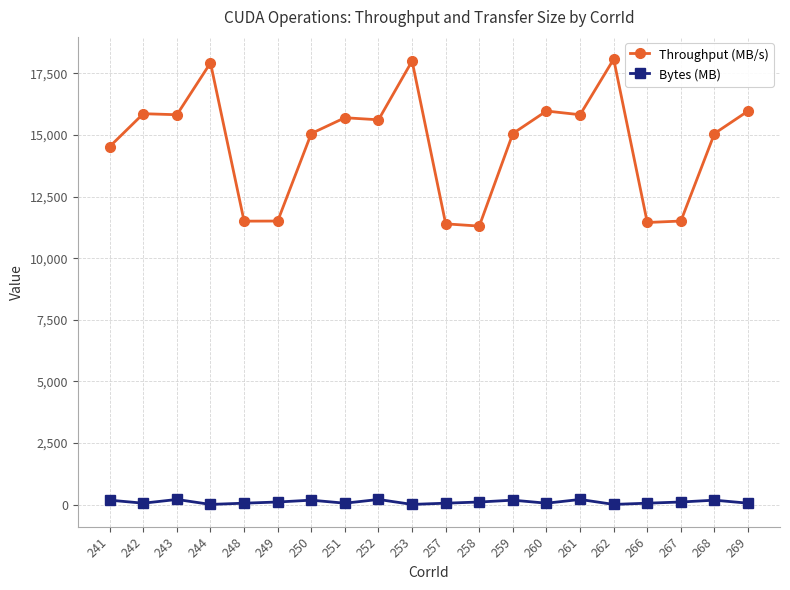

How many lines are shown in the chart?

2